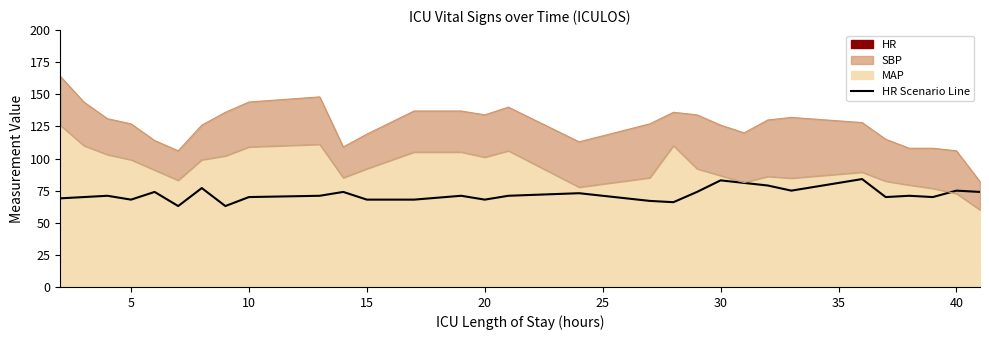

How many points are higher than both their immediate neighbors (excluding endpoints)?

10